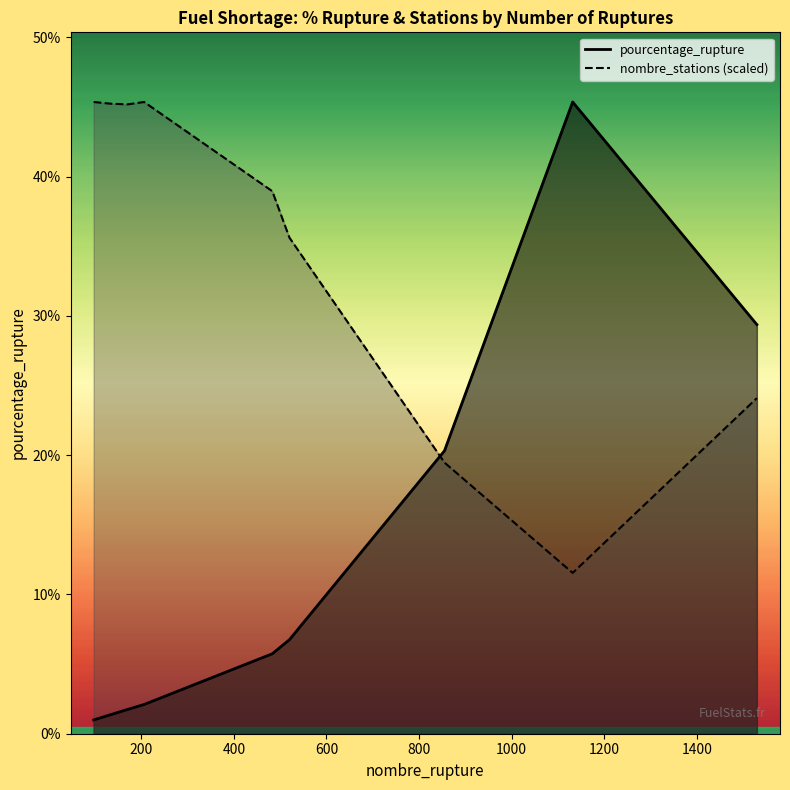

True or false: nombre_stations (scaled) has more than 2 points higher than both neighbors.

False